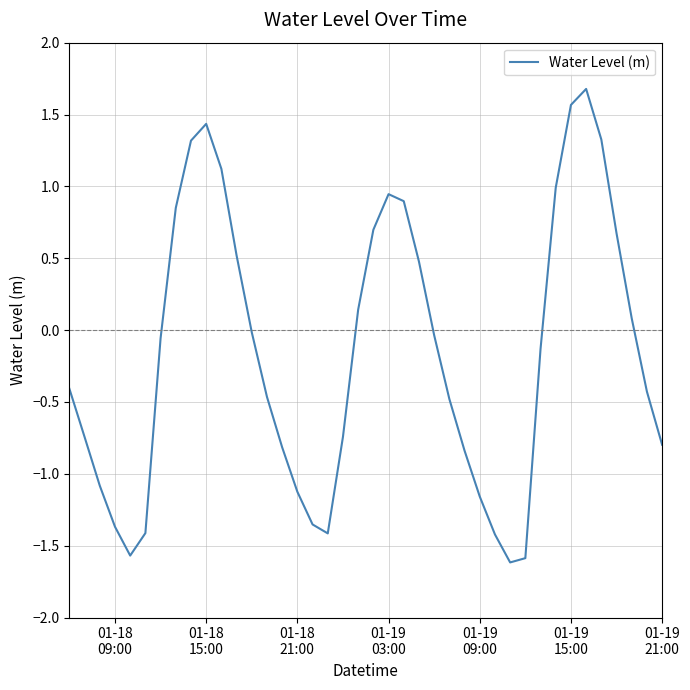

How many lines are shown in the chart?

1